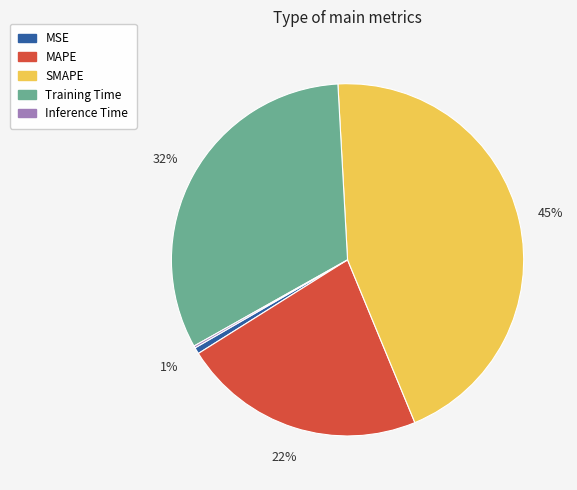

To the nearest percent, what is the average slice percentage?

20%